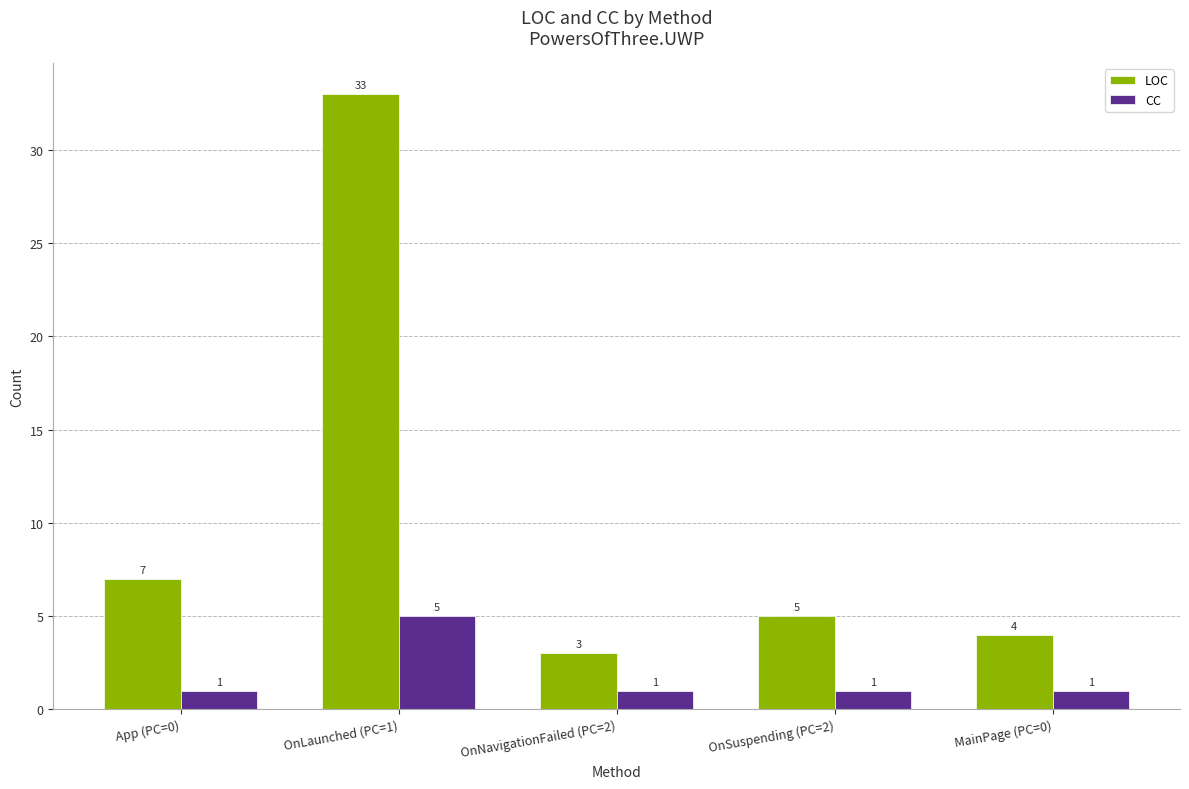

What is the smallest value displayed?

1